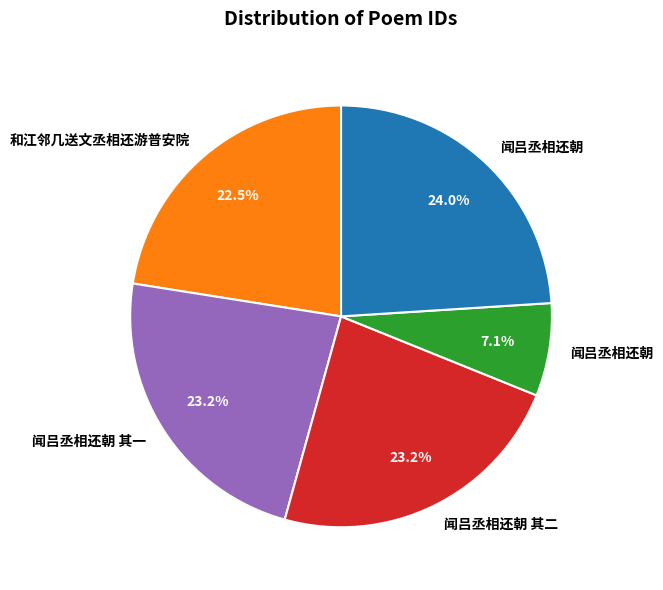

Is there any slice that represents more than half of the pie?

No